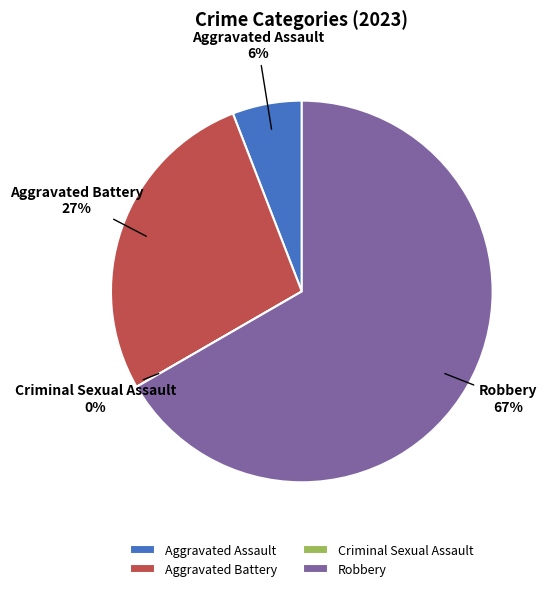

Combined, do Robbery and Aggravated Battery account for over 50%?

Yes